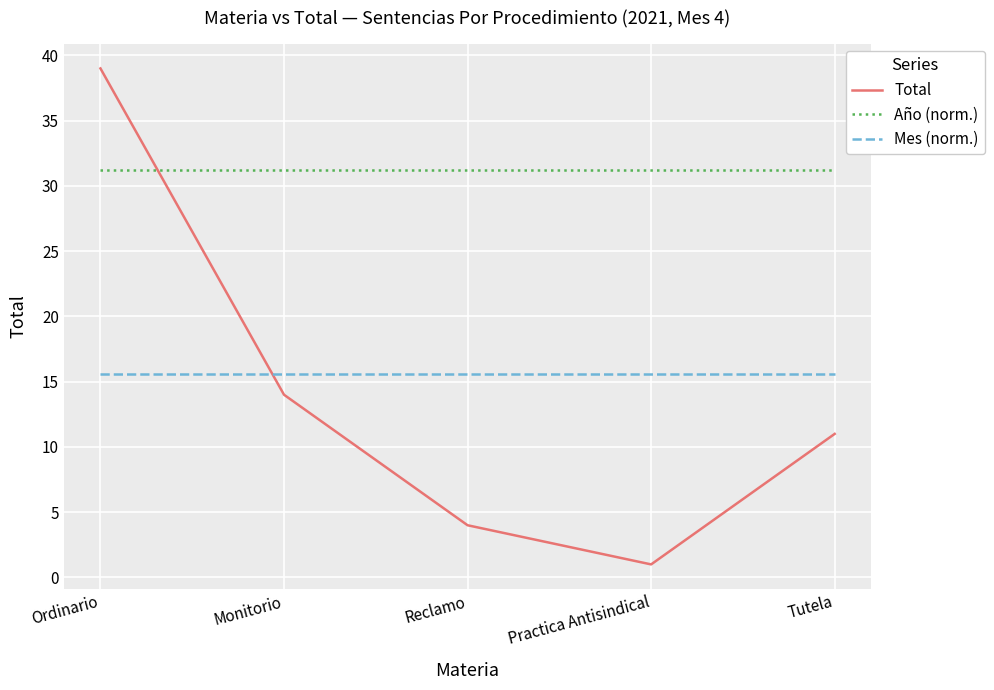

Is this an area chart (filled region under the line)?

No